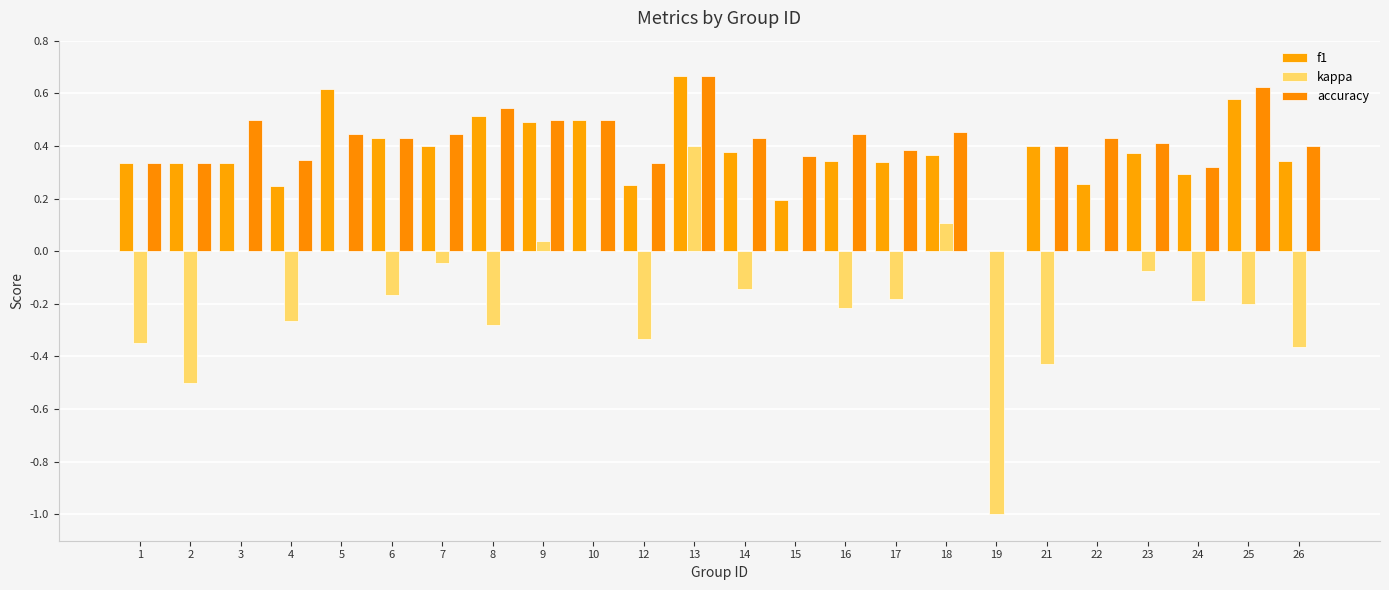

How many distinct data groups are displayed?

3